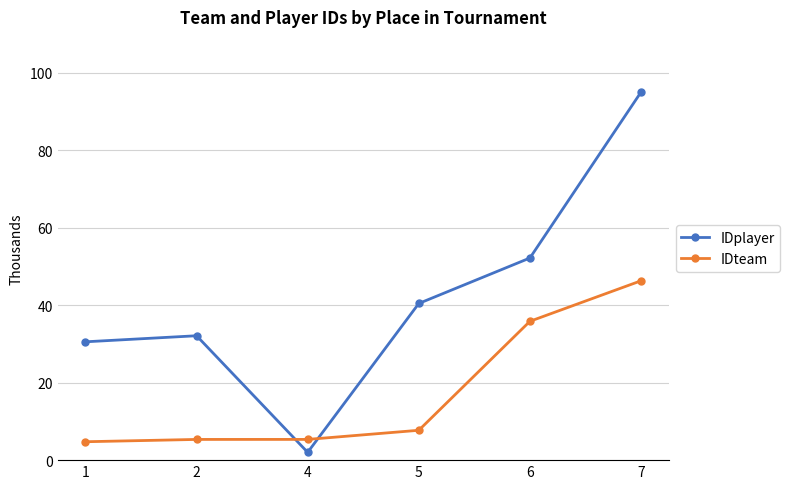

Rank the series by their maximum value, from highest to lowest.

IDplayer, IDteam